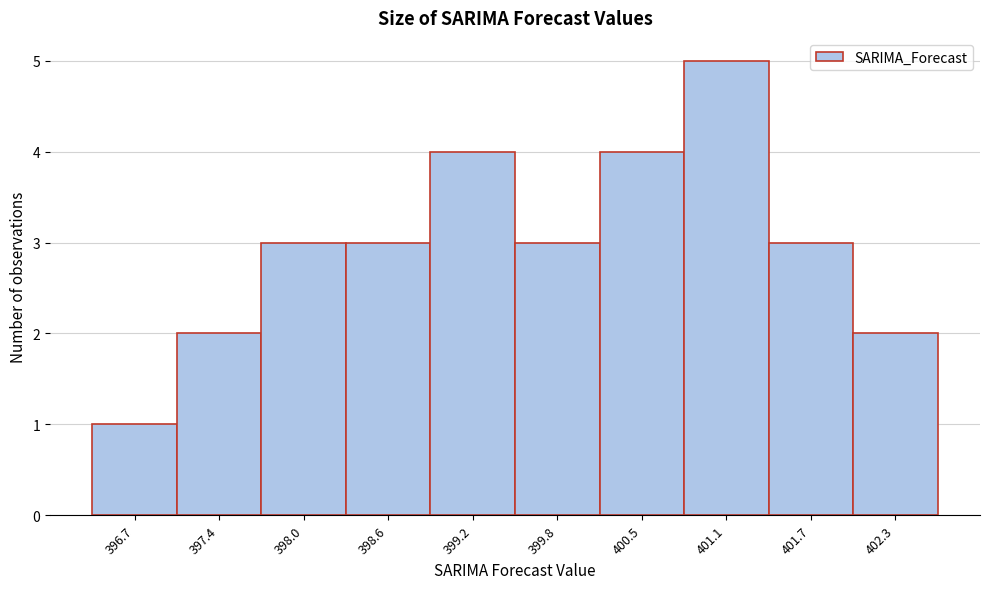

Reading right to left, list all the values displayed in this chart.

402.3=2	401.7=3	401.1=5	400.5=4	399.8=3	399.2=4	398.6=3	398.0=3	397.4=2	396.7=1